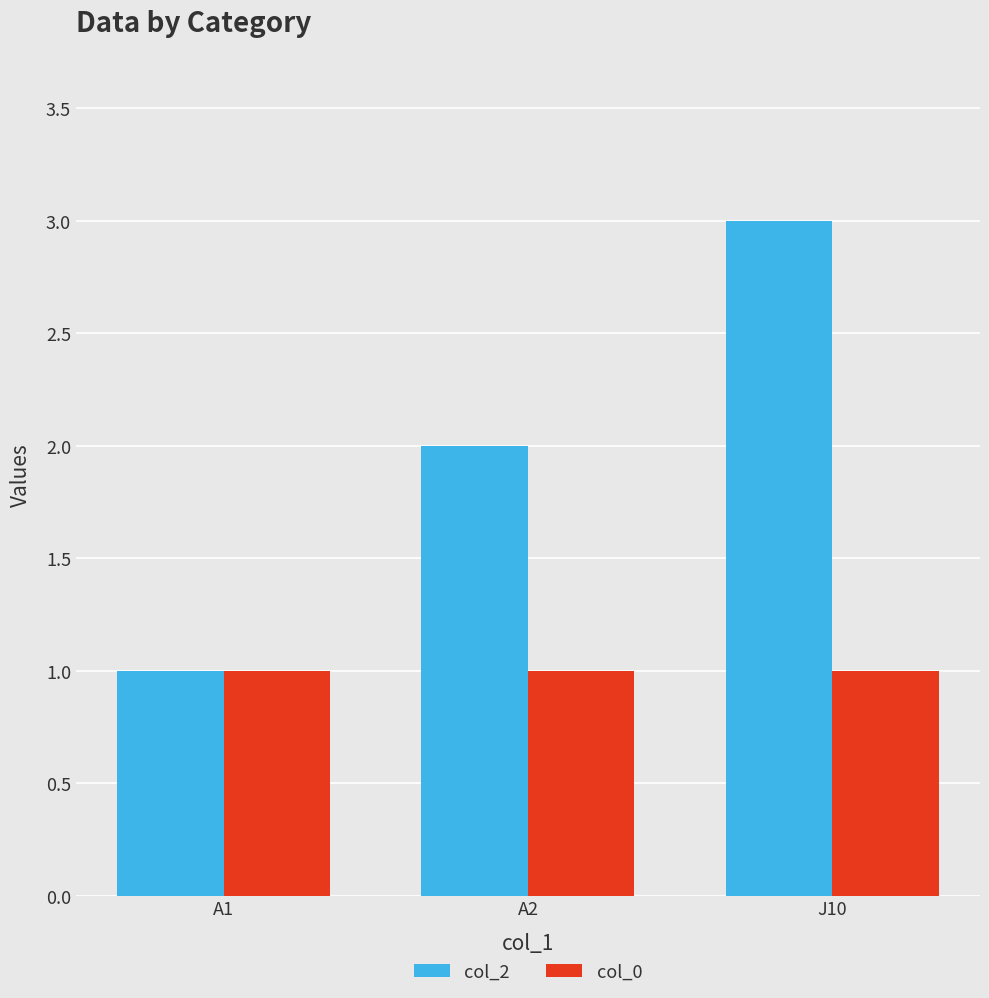

Reading left to right, transcribe all the data shown in this chart.

col_2: 1	2	3
col_0: 1	1	1